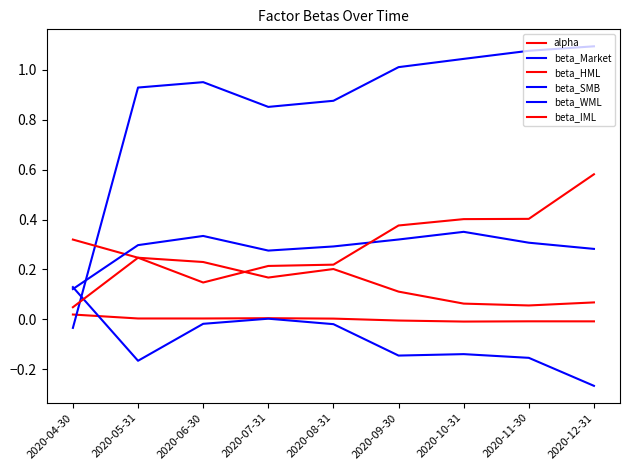

At which category does beta_IML reach its first local valley?

2020-06-30